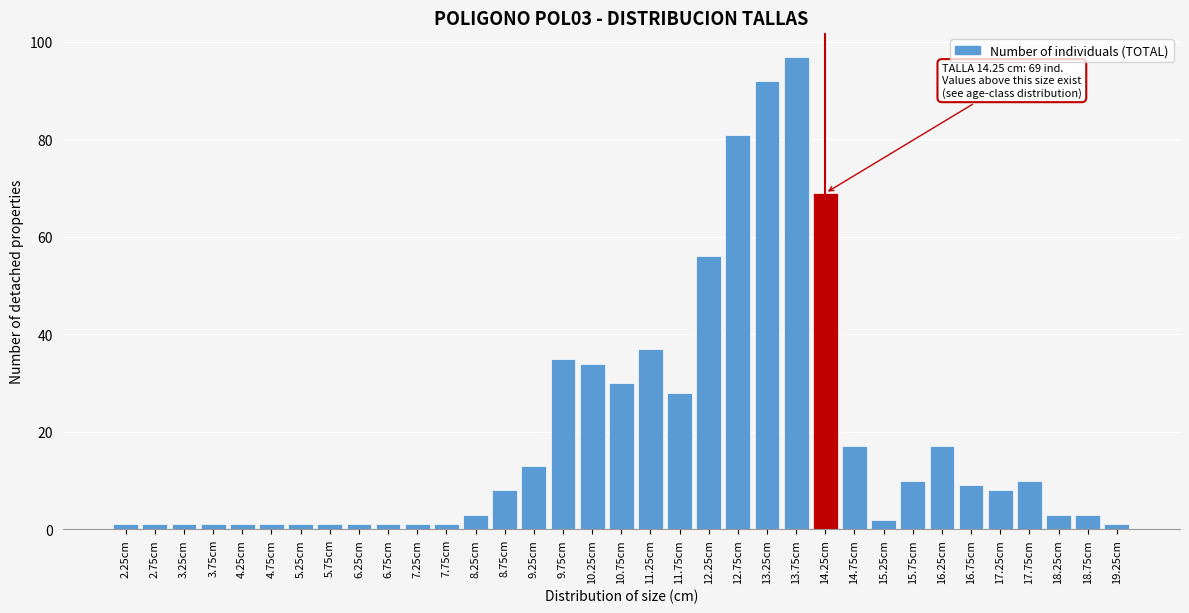

The value at 8.25cm is 3. True or false?

True